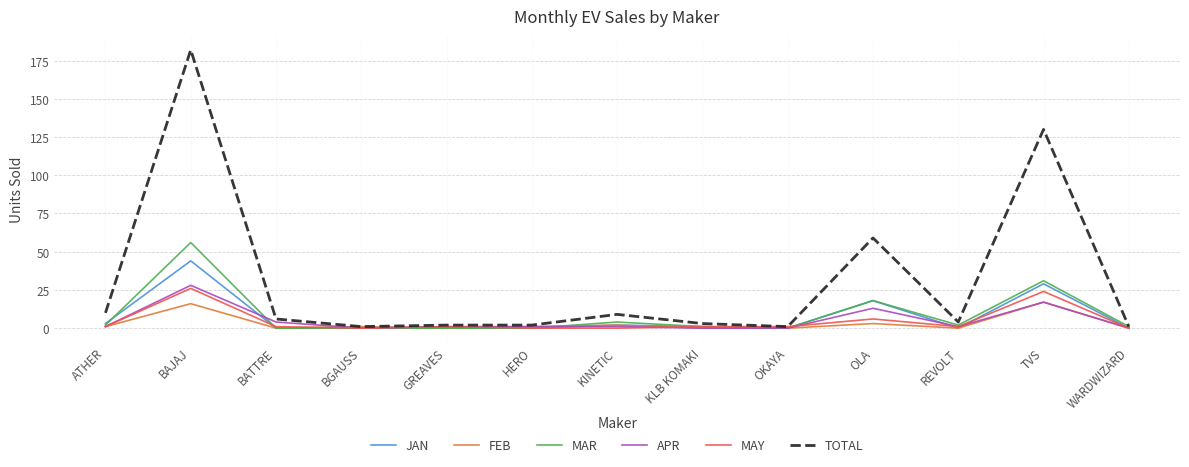

At which label does TOTAL reach its peak?

BAJAJ